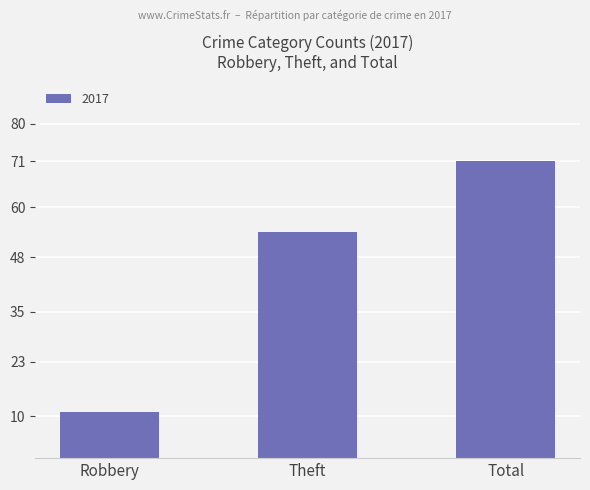

Reading left to right, transcribe all the data shown in this chart.

Robbery=11	Theft=54	Total=71